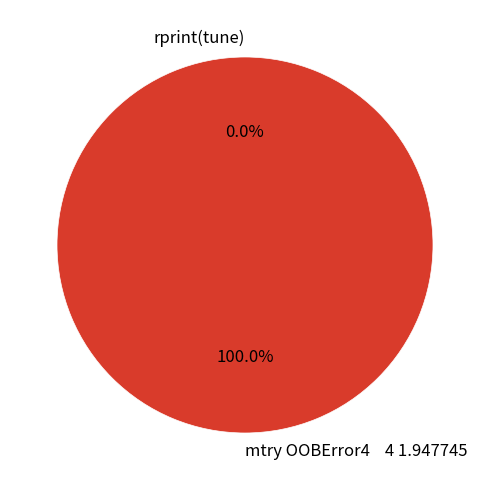

True or false: rprint(tune) accounts for 0% of the total.

True